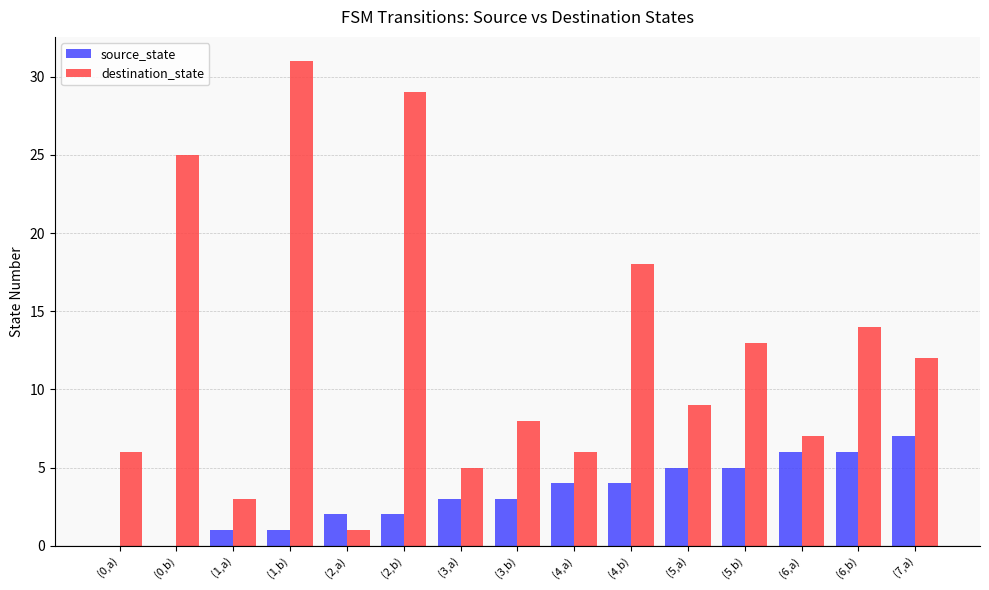

What is the sum of all source_state values?

49